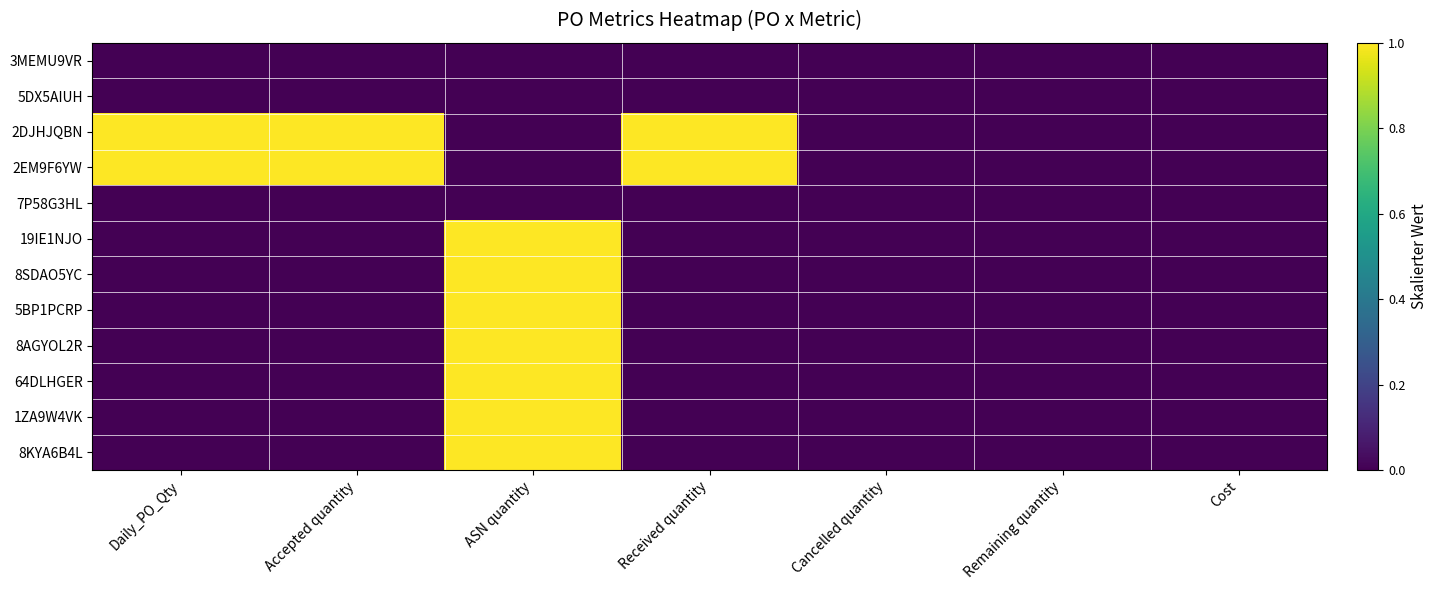

At how many categories does at least one series exceed 0?

4